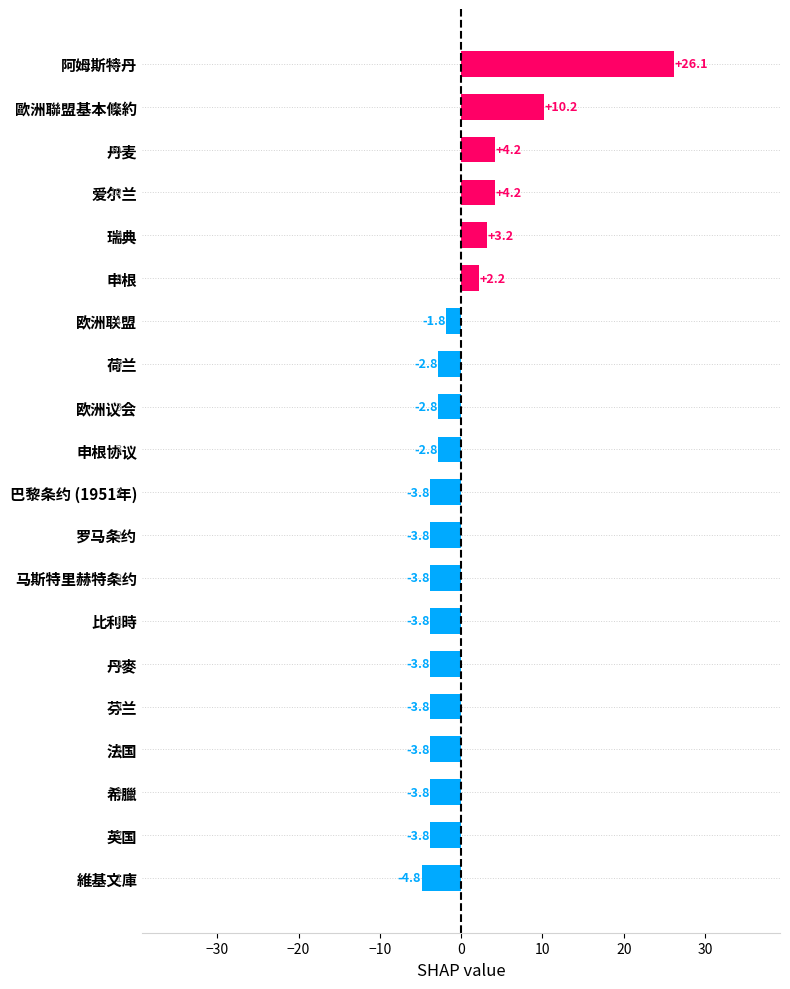

How many data points are above -2?

7